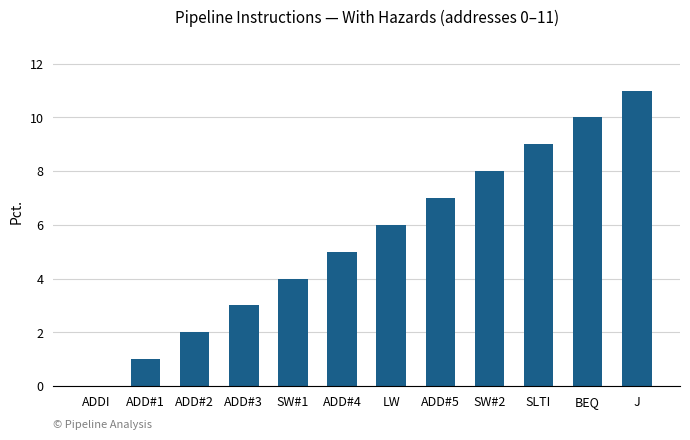

What is the approximate value at ADD#4, to the nearest 5?

5